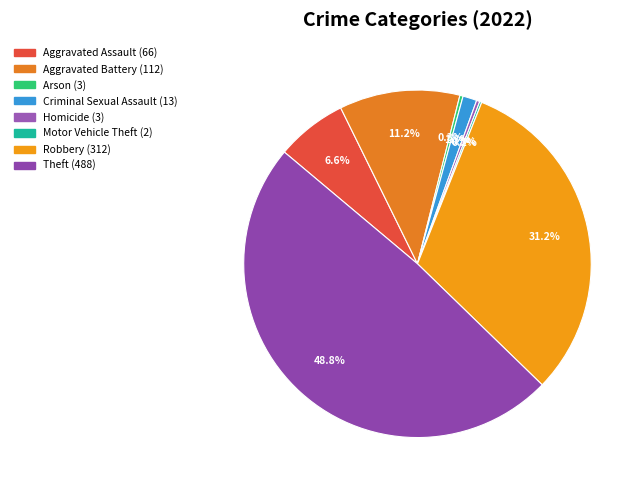

Combined, what portion of the pie is Aggravated Assault and Criminal Sexual Assault?

7.9%